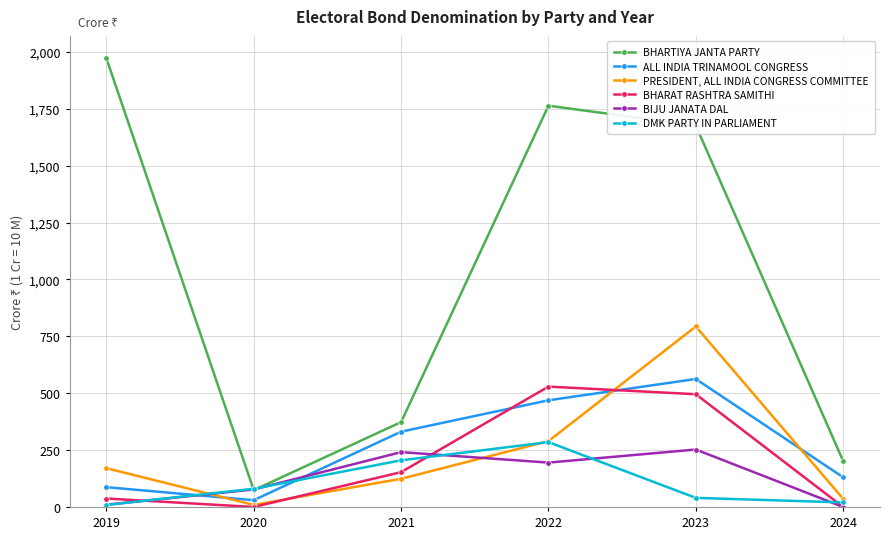

At which category does the chart reach its peak across all series?

2019